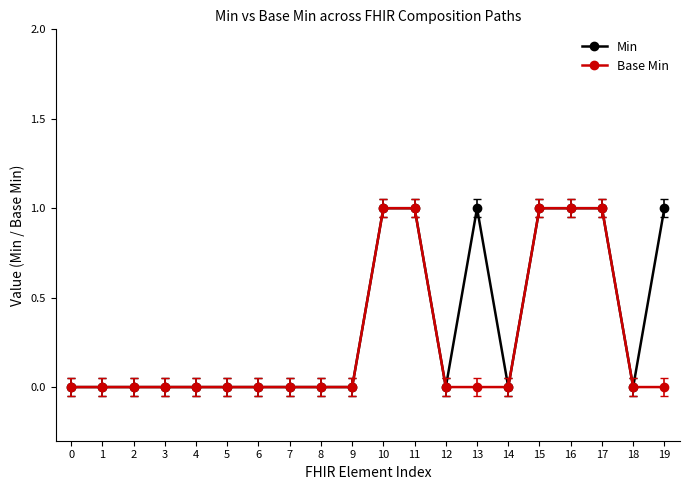

What is the value of the Base Min point at the 16th from the left?

1